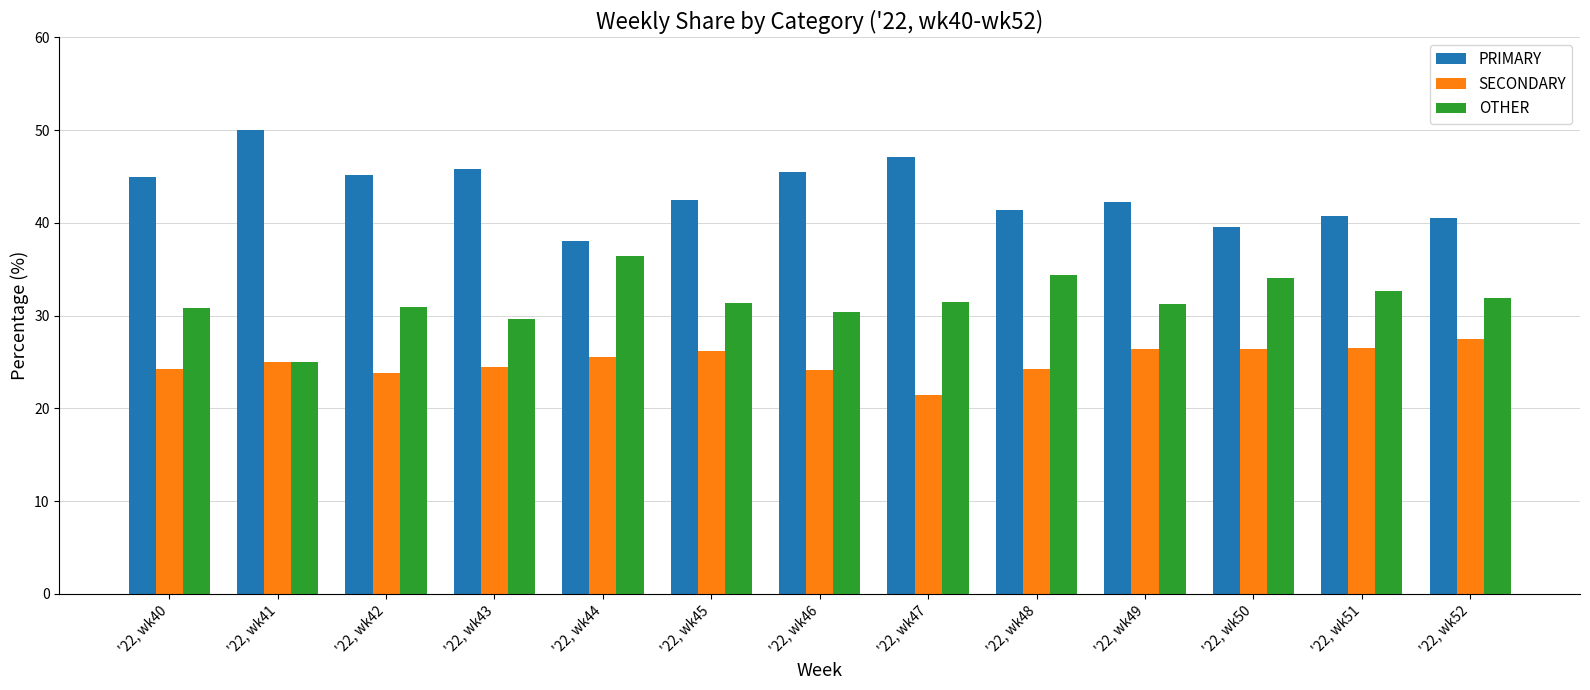

What is the difference between the highest and lowest values at '22, wk50?

13.2